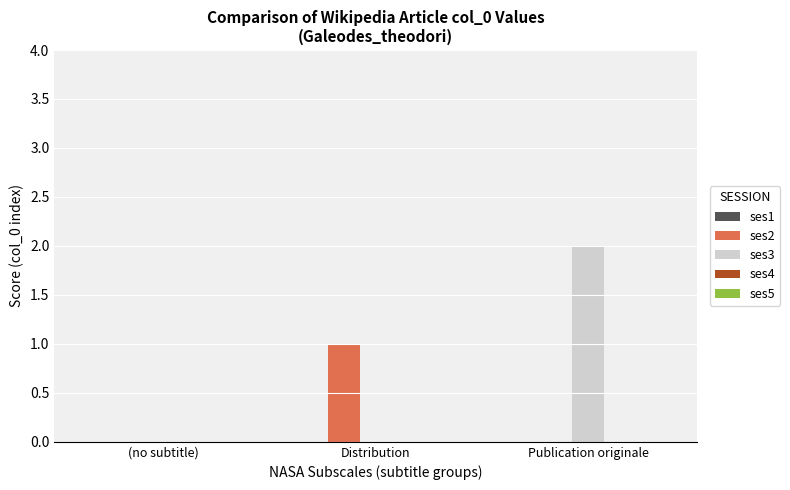

At which category does the chart reach its peak across all series?

Publication originale